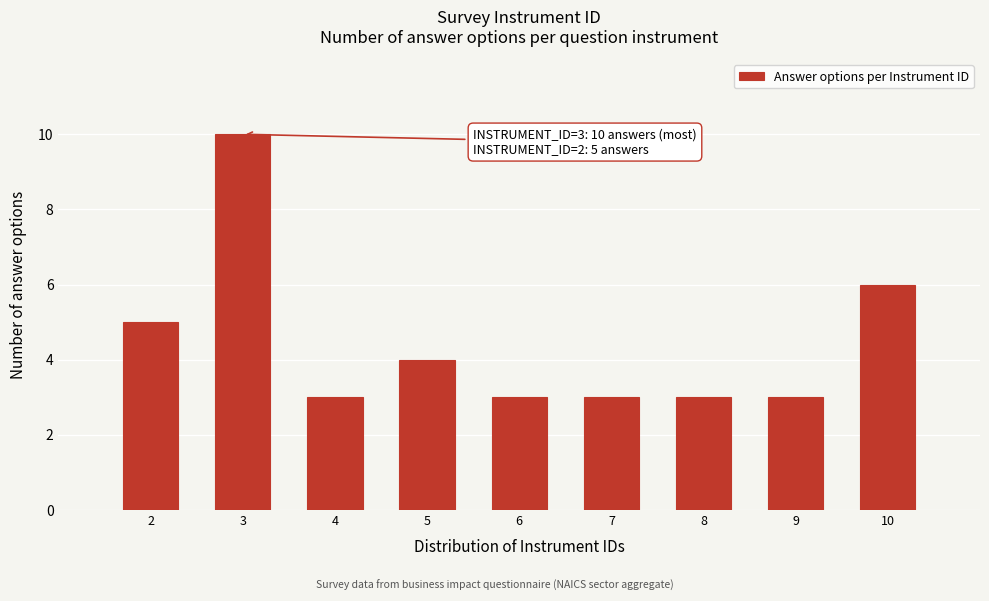

Reading right to left, extract all data points from this chart.

6	3	3	3	3	4	3	10	5